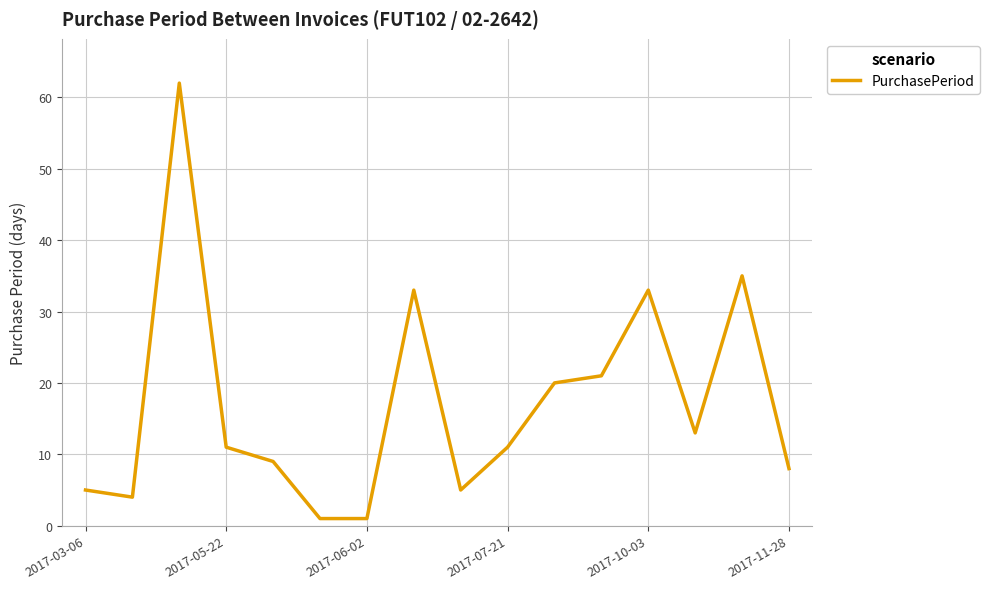

What is the difference between the maximum and minimum values?

61